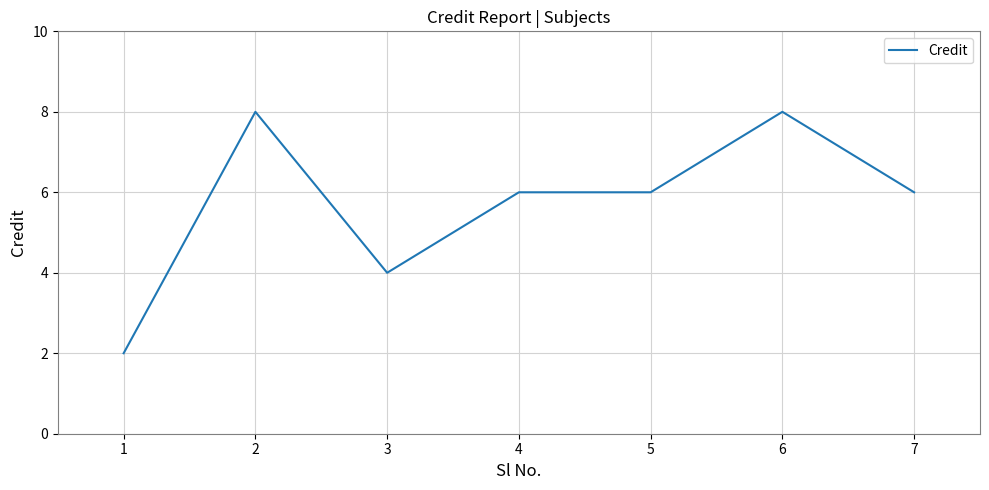

At which category does the data reach its first local peak?

2